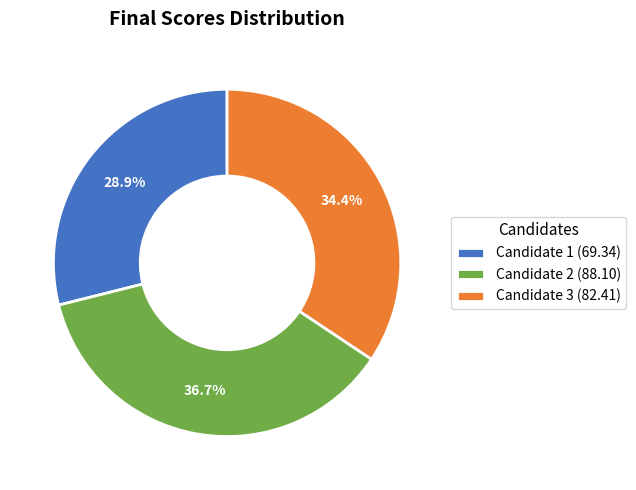

Is Candidate 1 the majority of the pie?

No